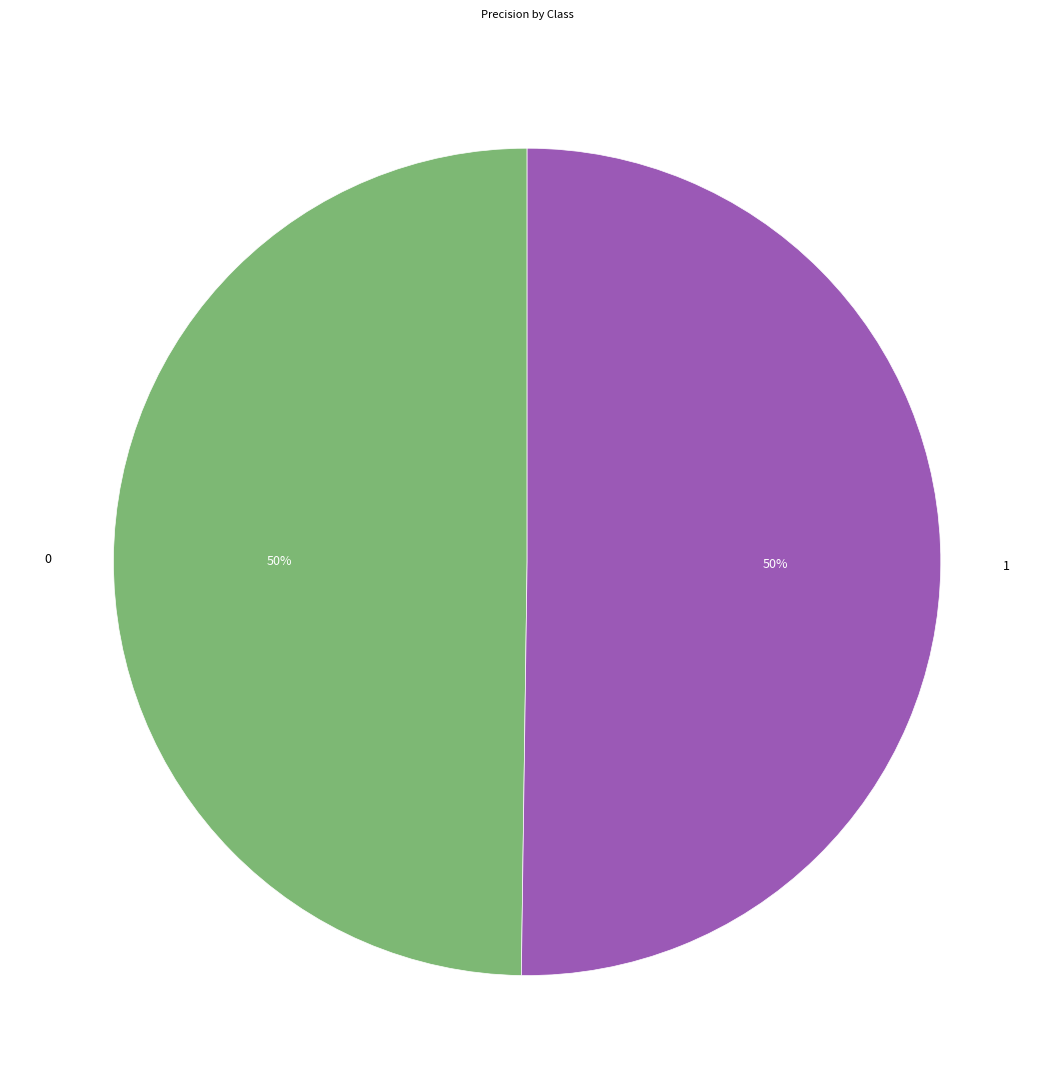

Count the number of slices in the pie.

2